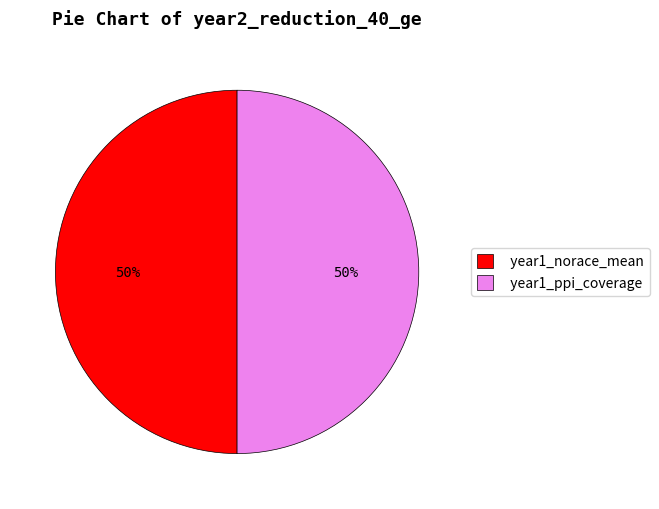

To the nearest percent, what percentage of the pie is year1_norace_mean?

50%